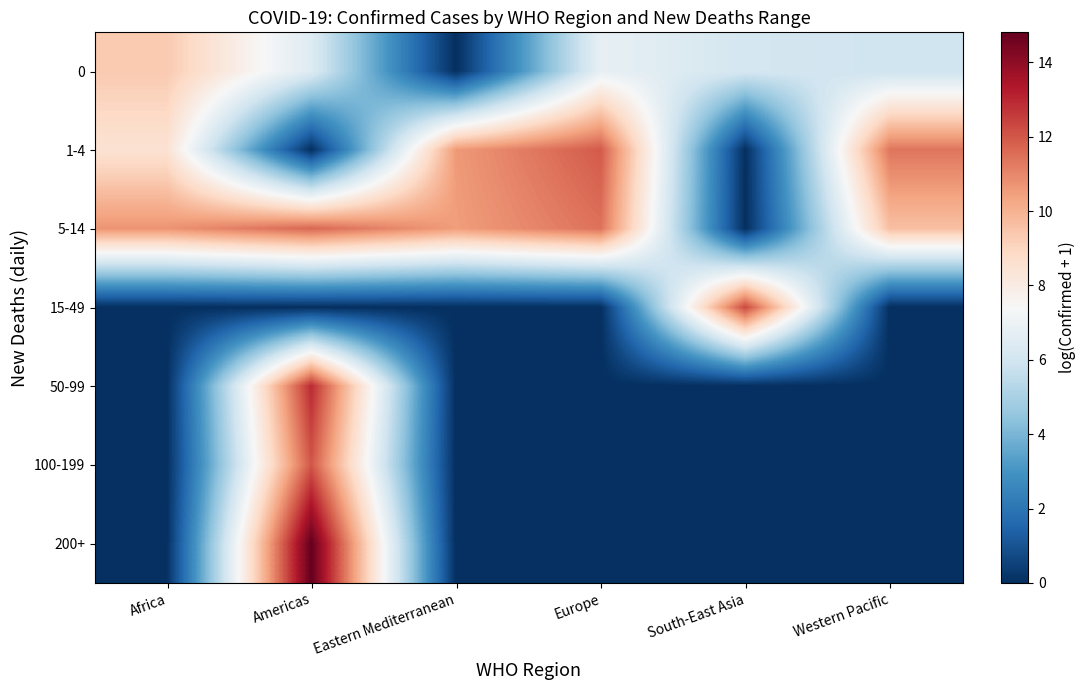

Rank the series at Americas from lowest to highest value.

1-4, 15-49, 0, 5-14, 100-199, 50-99, 200+